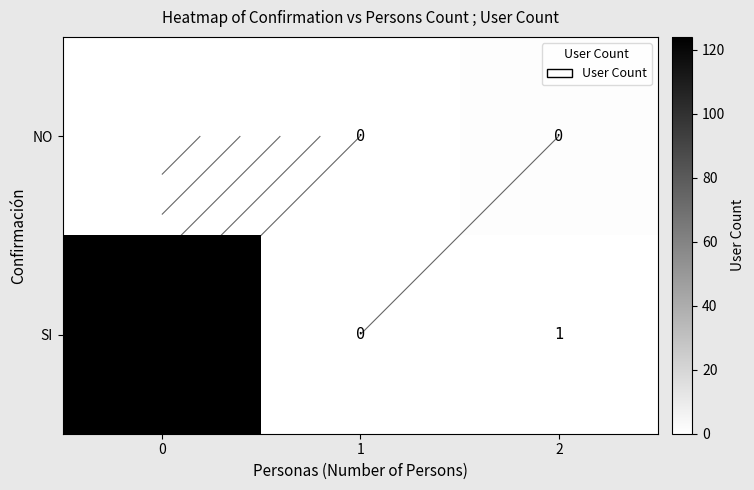

Is the value of NO at 1 greater than the value of SI at 2?

No